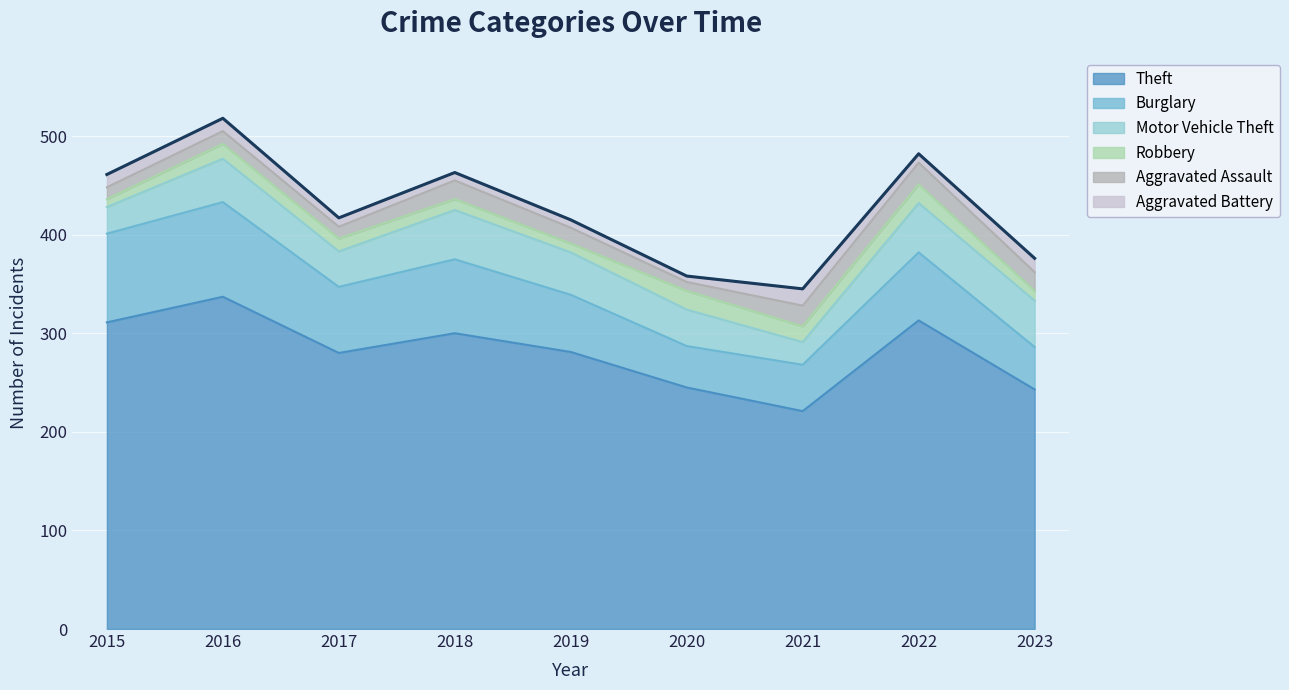

What is the sum of all Motor Vehicle Theft values?

357